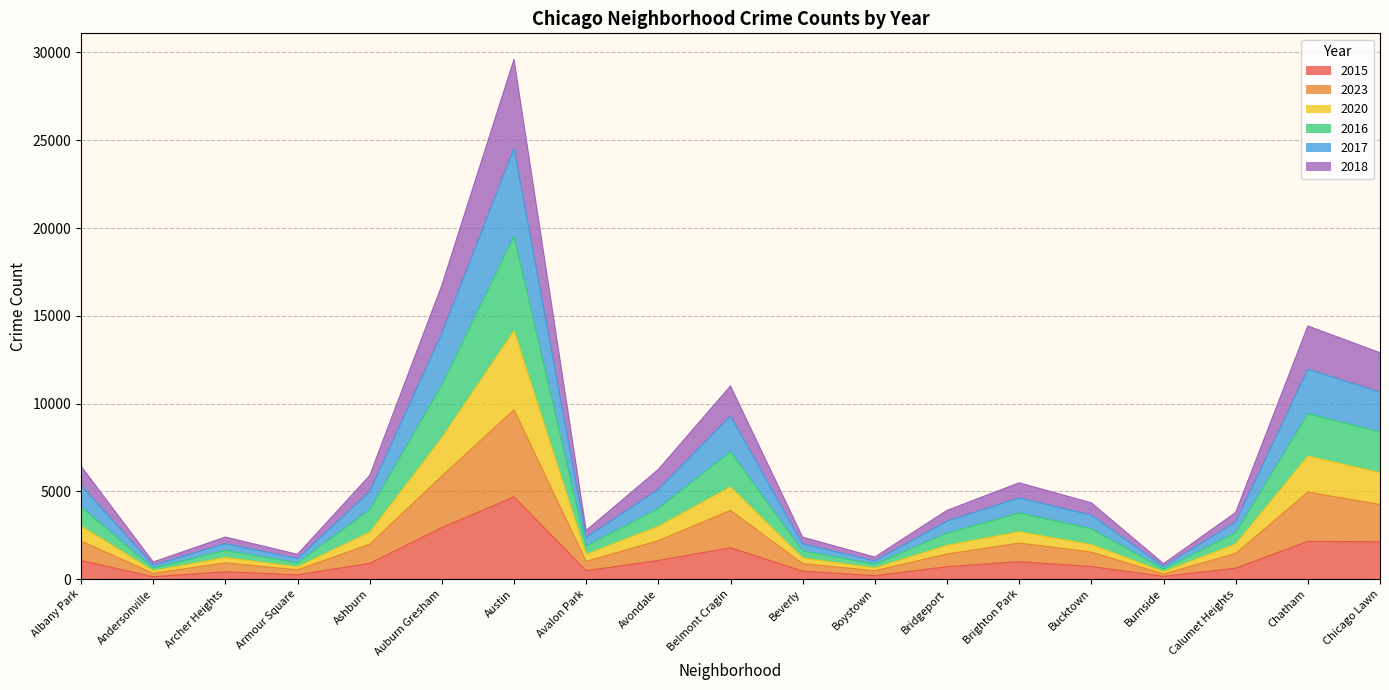

The 2015 series shows 1165 at Bridgeport. True or false?

False